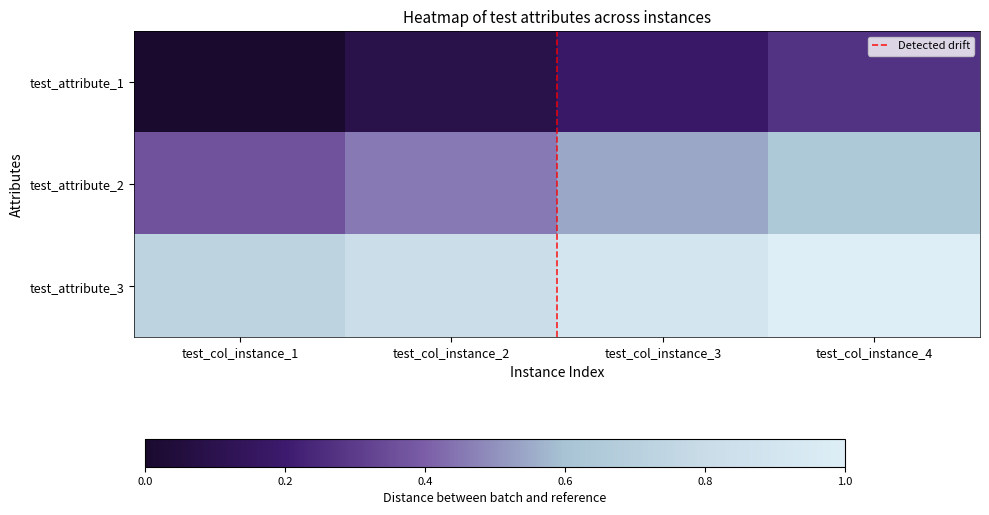

Between test_col_instance_1 and test_col_instance_2, which series saw the biggest shift?

test_attribute_2